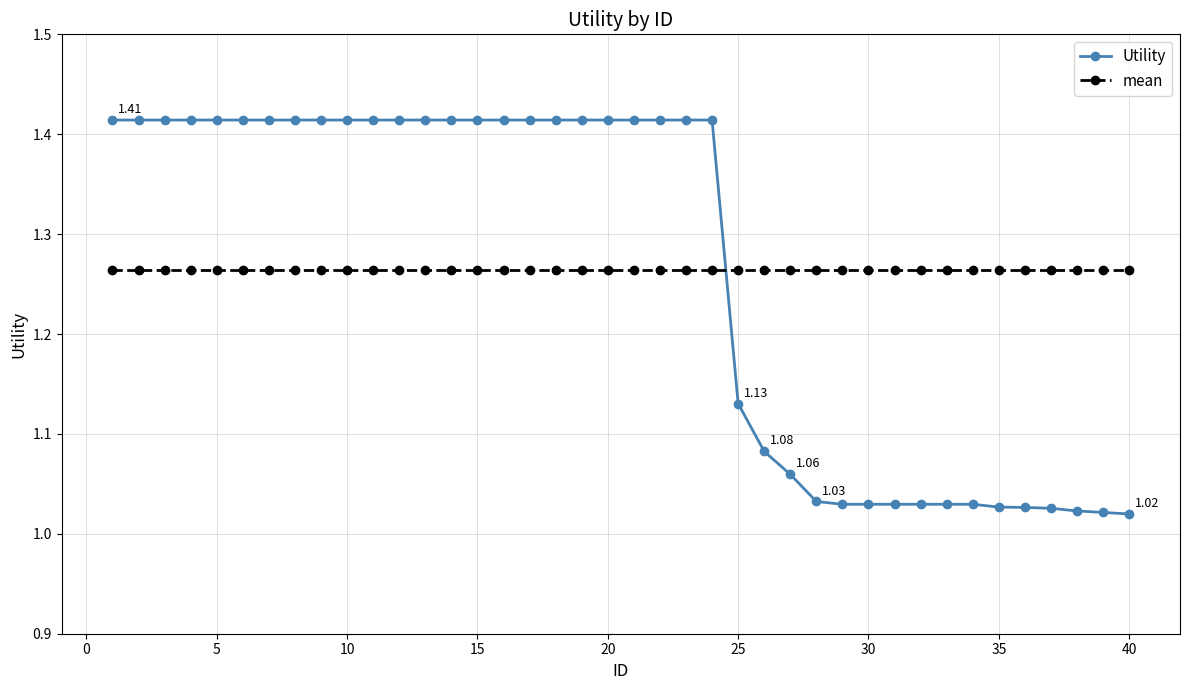

Which series ends up on top after the final intersection of mean and Utility?

mean